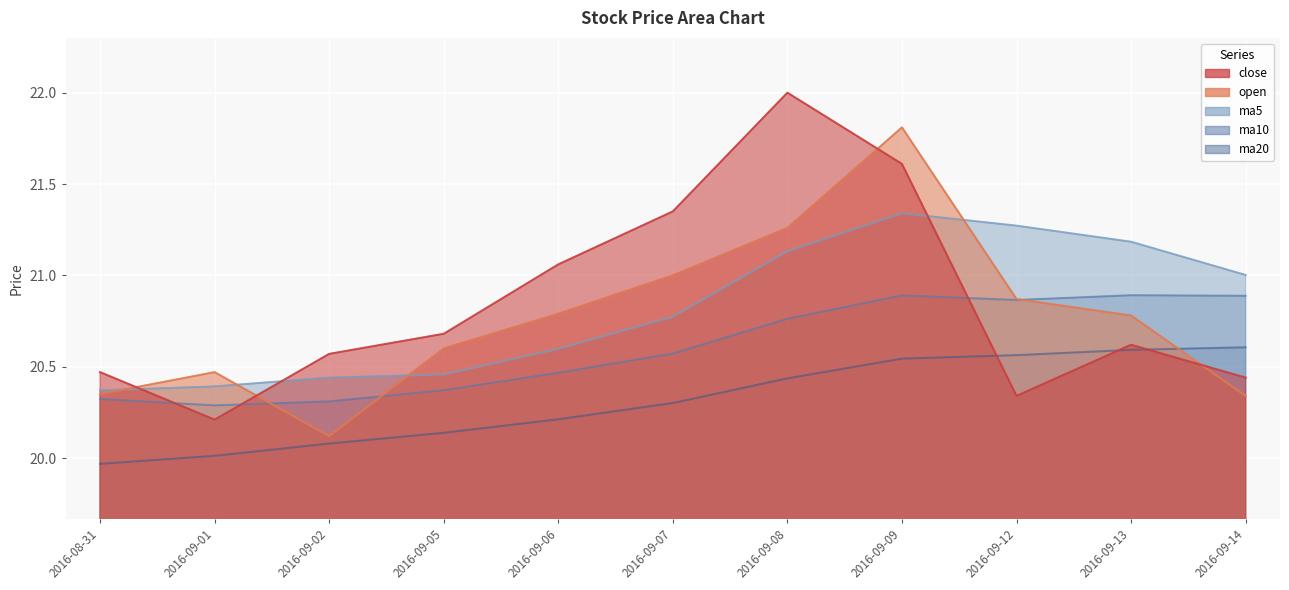

What are all the series names shown in the legend?

open, close, ma5, ma10, ma20